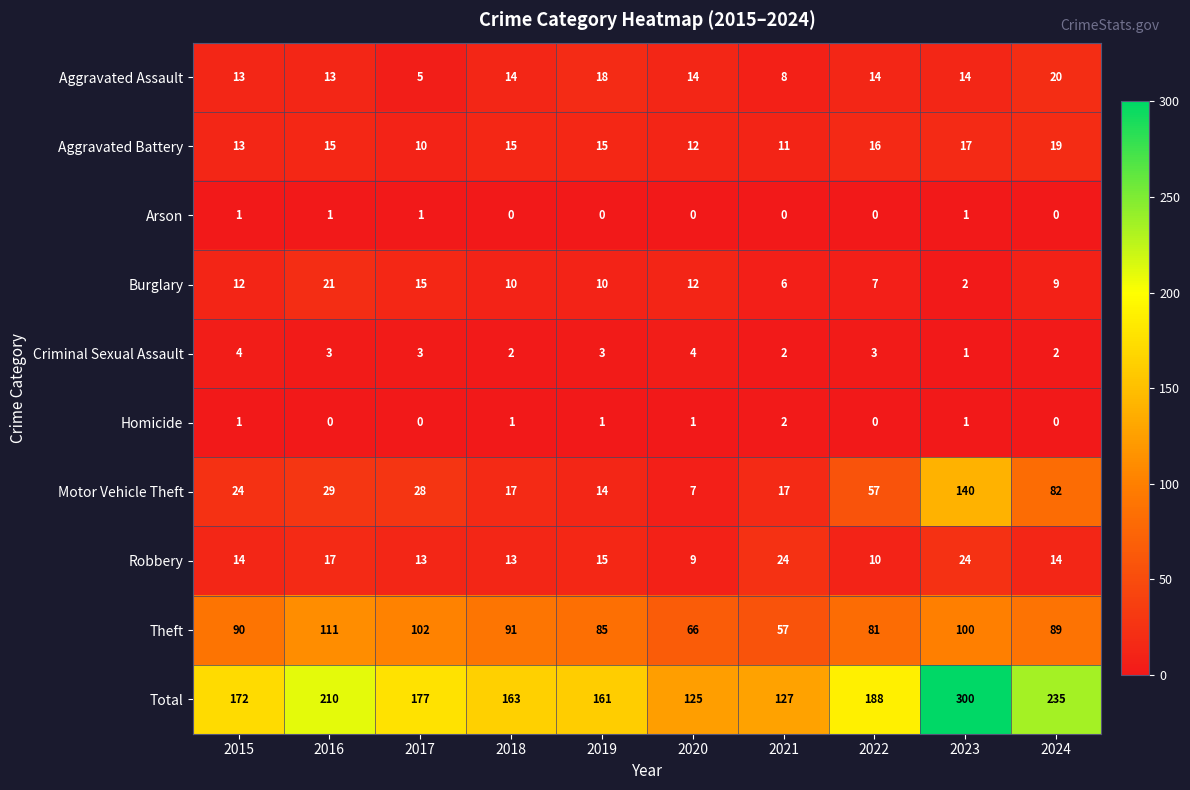

How many series are shown in this chart?

10